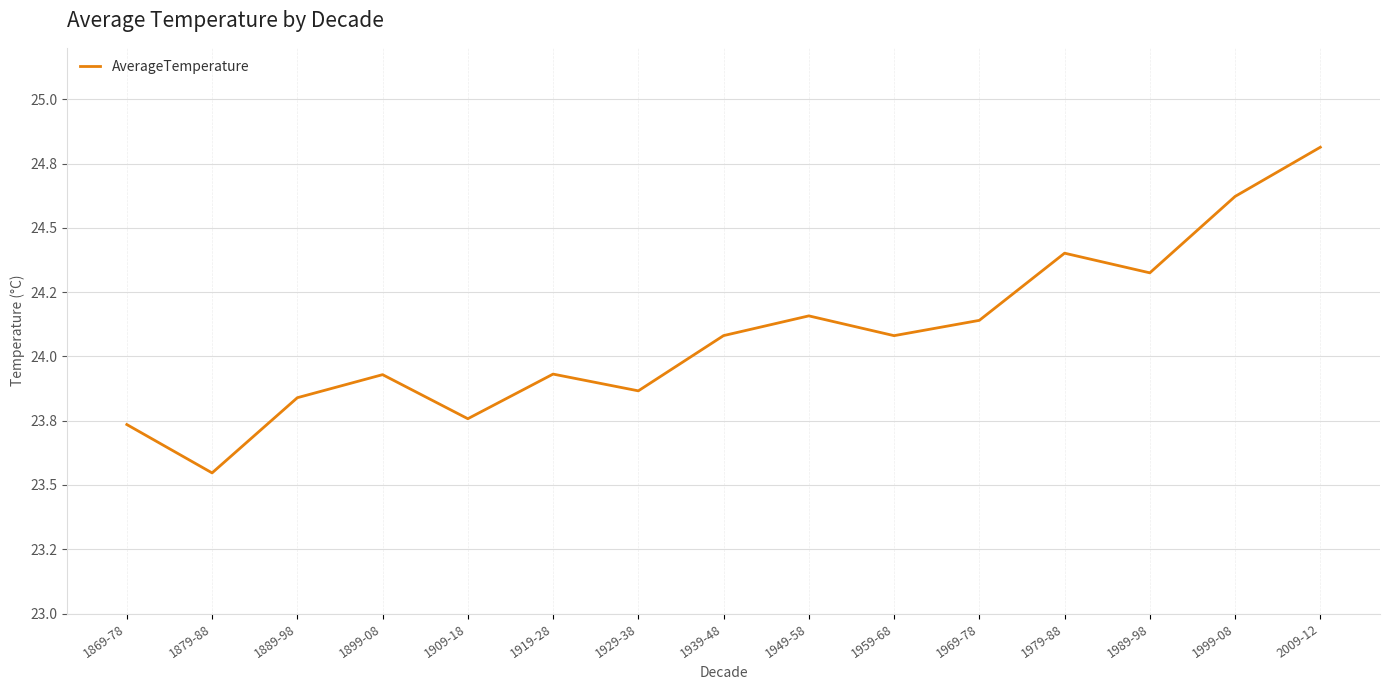

What is the label of the 11th point from the left?

1969-78